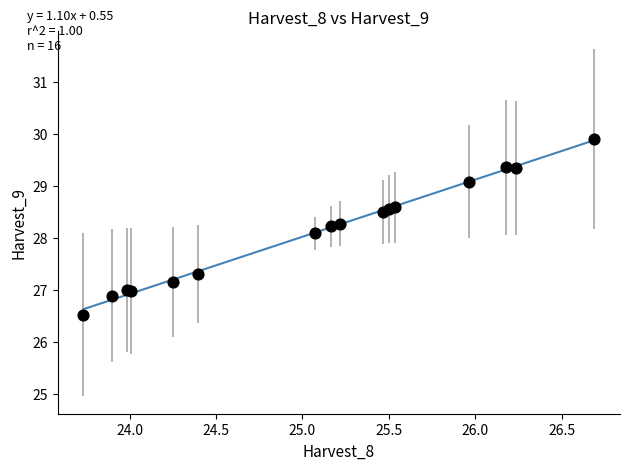

What Y value in the scatter plot is closest to 28?

28.1